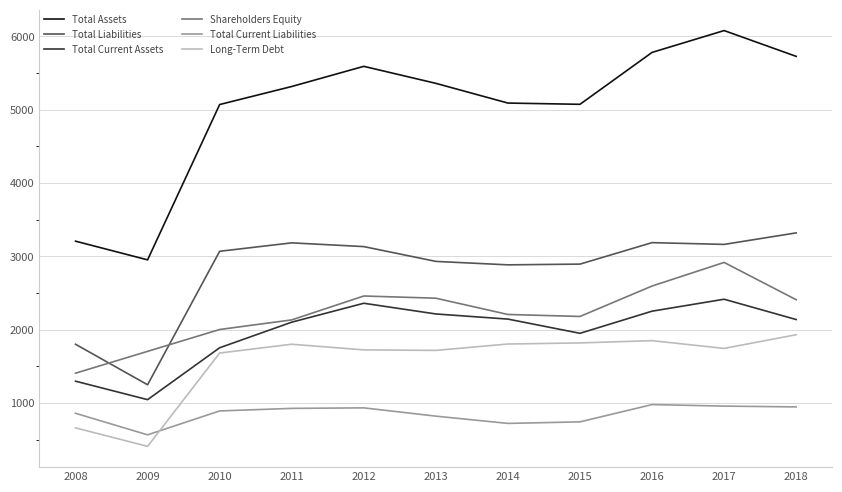

The value of Total Liabilities at 2012 is 641. True or false?

False